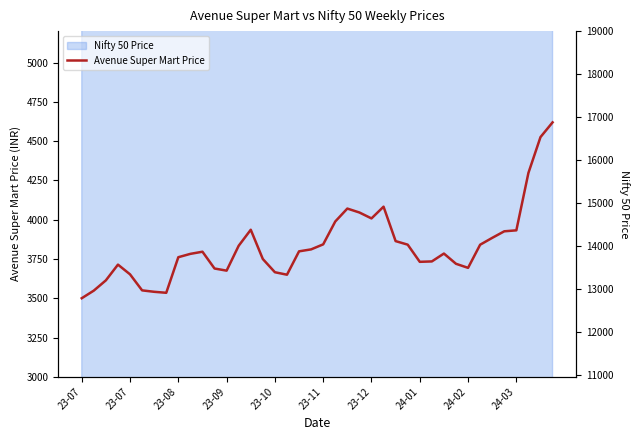

What is the change in value from 10 to 25?

+286.7